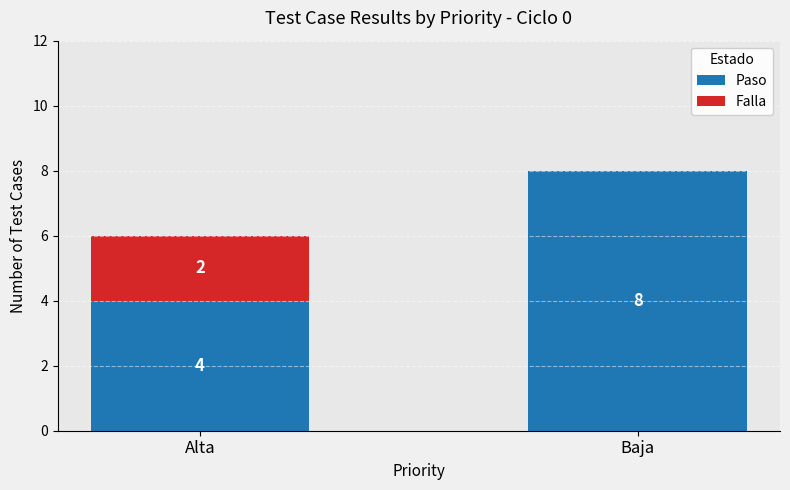

At which category is the sum across all series the highest?

Baja